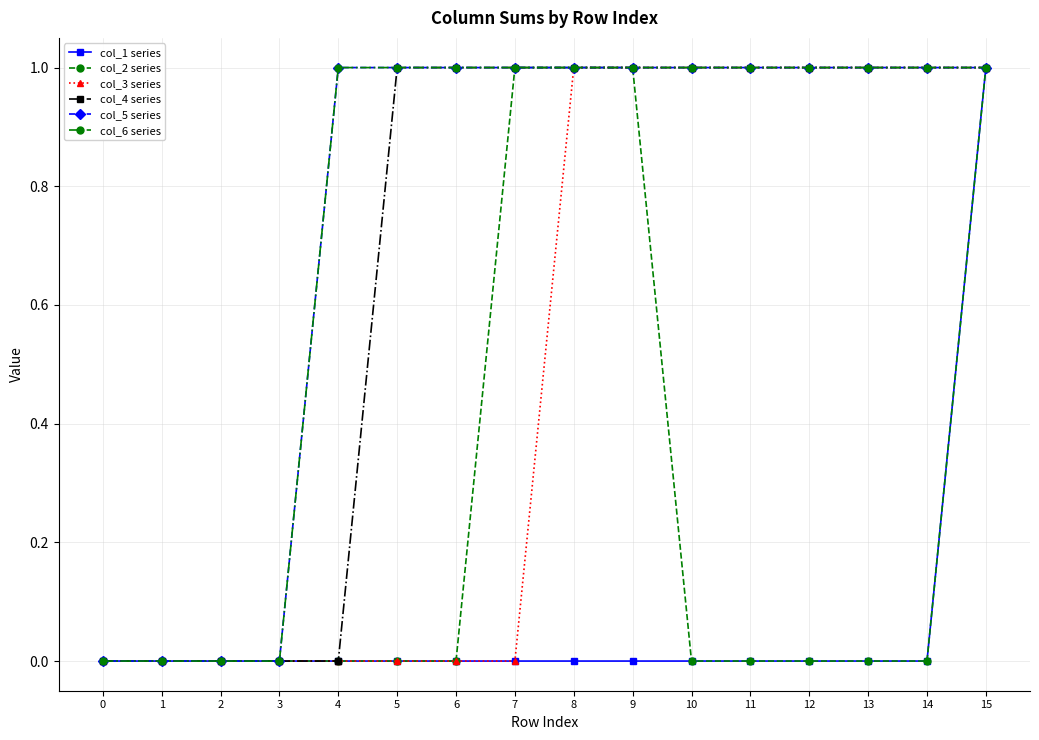

Reading right to left, list all the values displayed in this chart.

col_1 series: 1	0	0	0	0	0	0	0	0	0	0	0	0	0	0	0
col_2 series: 1	0	0	0	0	0	1	1	1	0	0	0	0	0	0	0
col_3 series: 1	1	1	1	1	1	1	1	0	0	0	0	0	0	0	0
col_4 series: 1	1	1	1	1	1	1	1	1	1	1	0	0	0	0	0
col_5 series: 1	1	1	1	1	1	1	1	1	1	1	1	0	0	0	0
col_6 series: 1	1	1	1	1	1	1	1	1	1	1	1	0	0	0	0